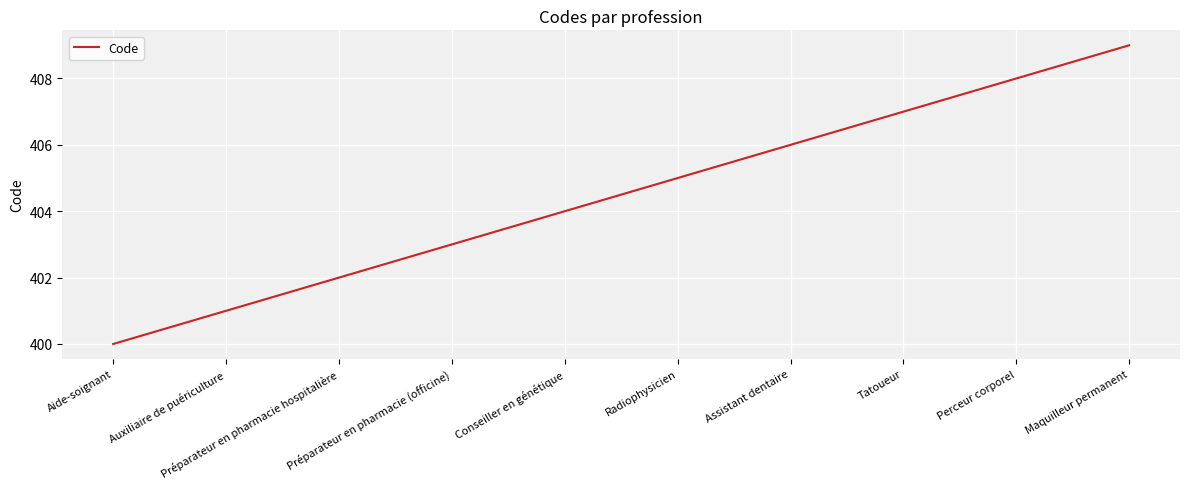

What is the smallest value displayed?

400